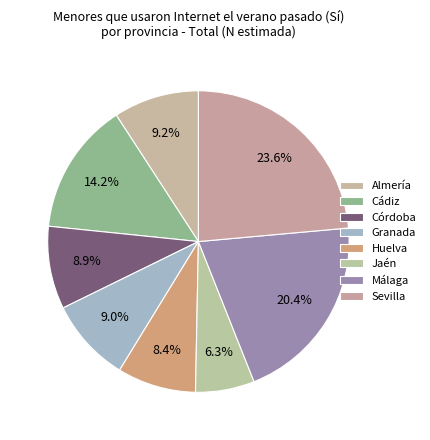

Count the number of slices in the pie.

8